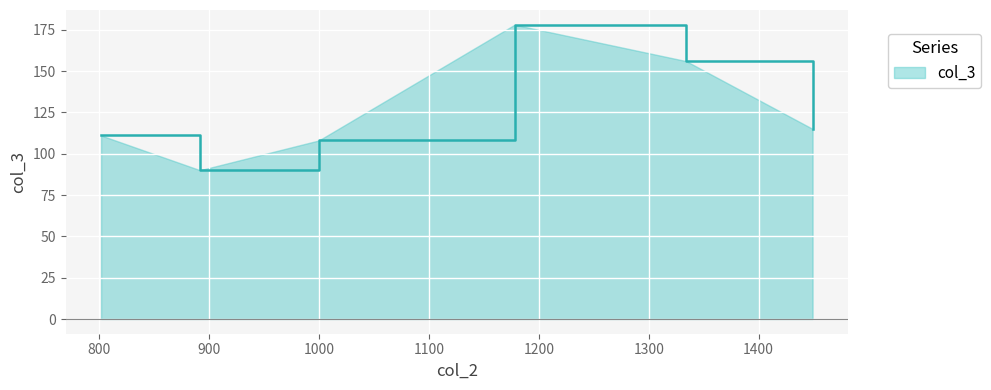

What is the average value?

126